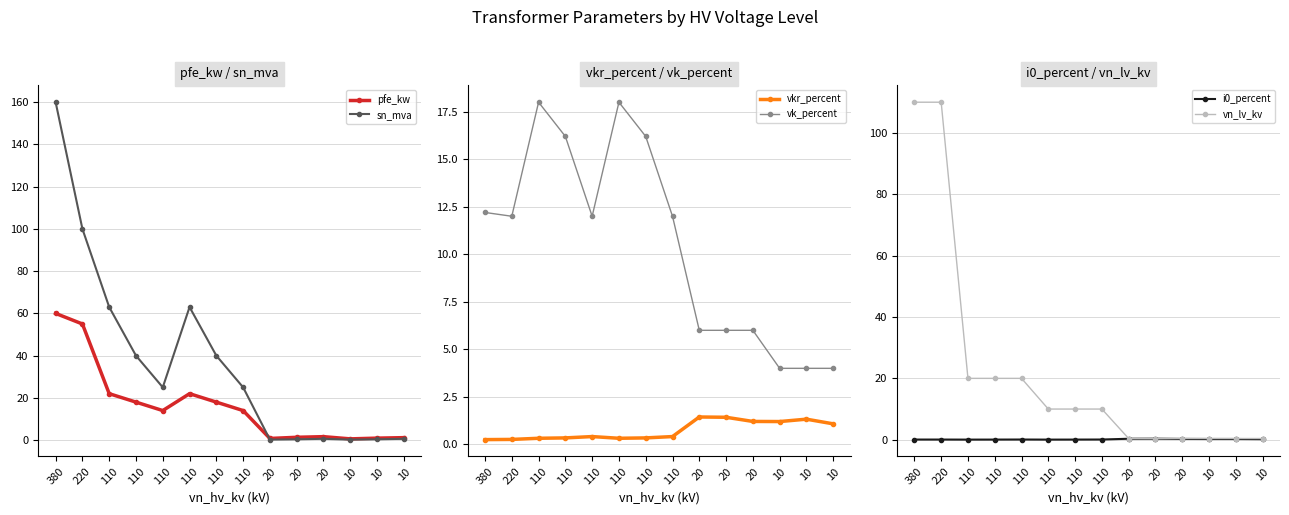

Which series has the largest total across all categories?

sn_mva